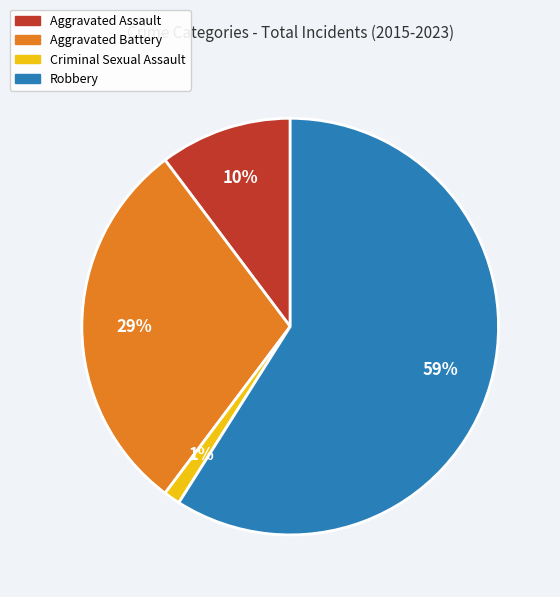

To the nearest percent, what is the average slice percentage?

25%